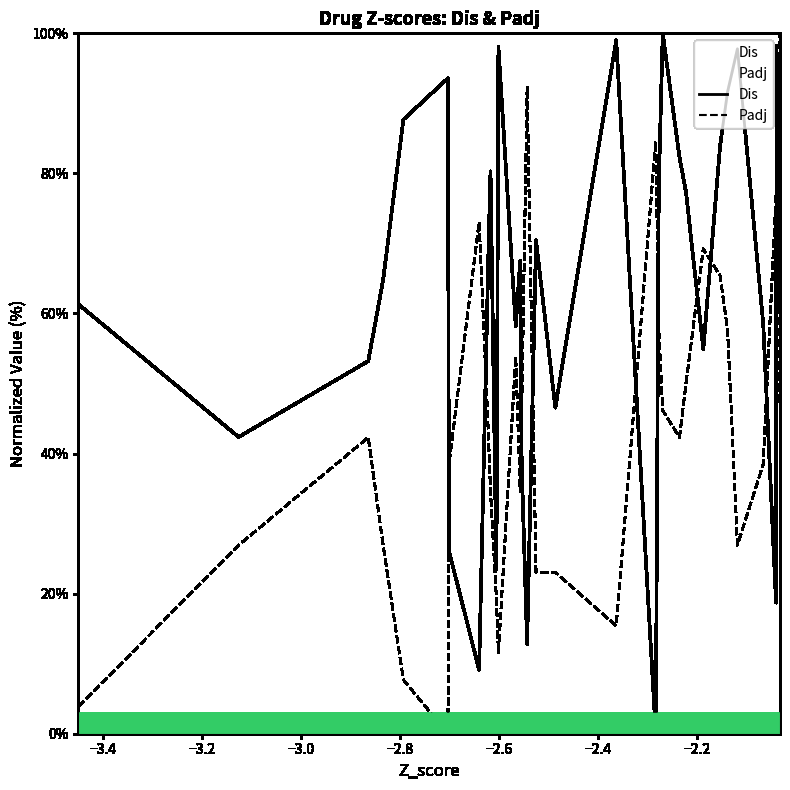

What is the maximum value for Dis?

100.0